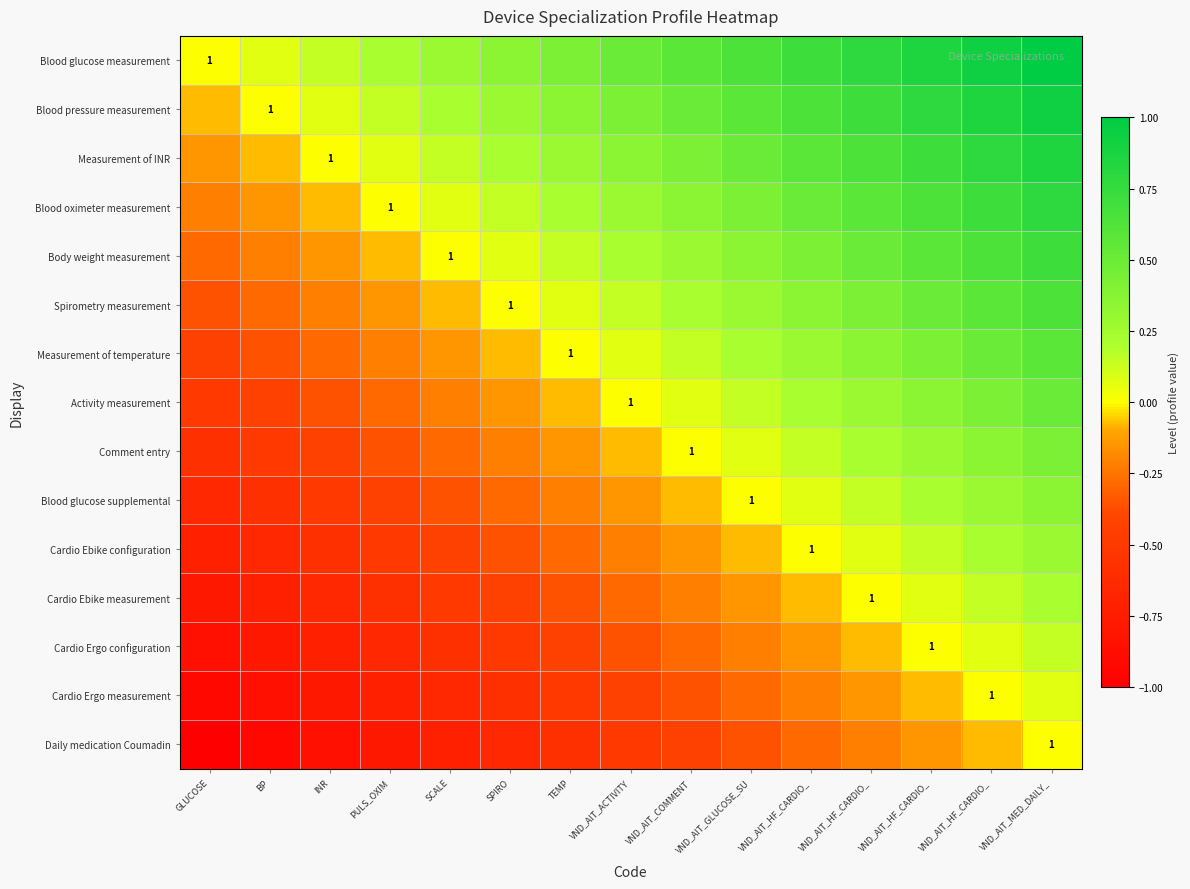

Is it true that Blood glucose measurement equals 0.3 at VND_AIT_ACTIVITY?

False